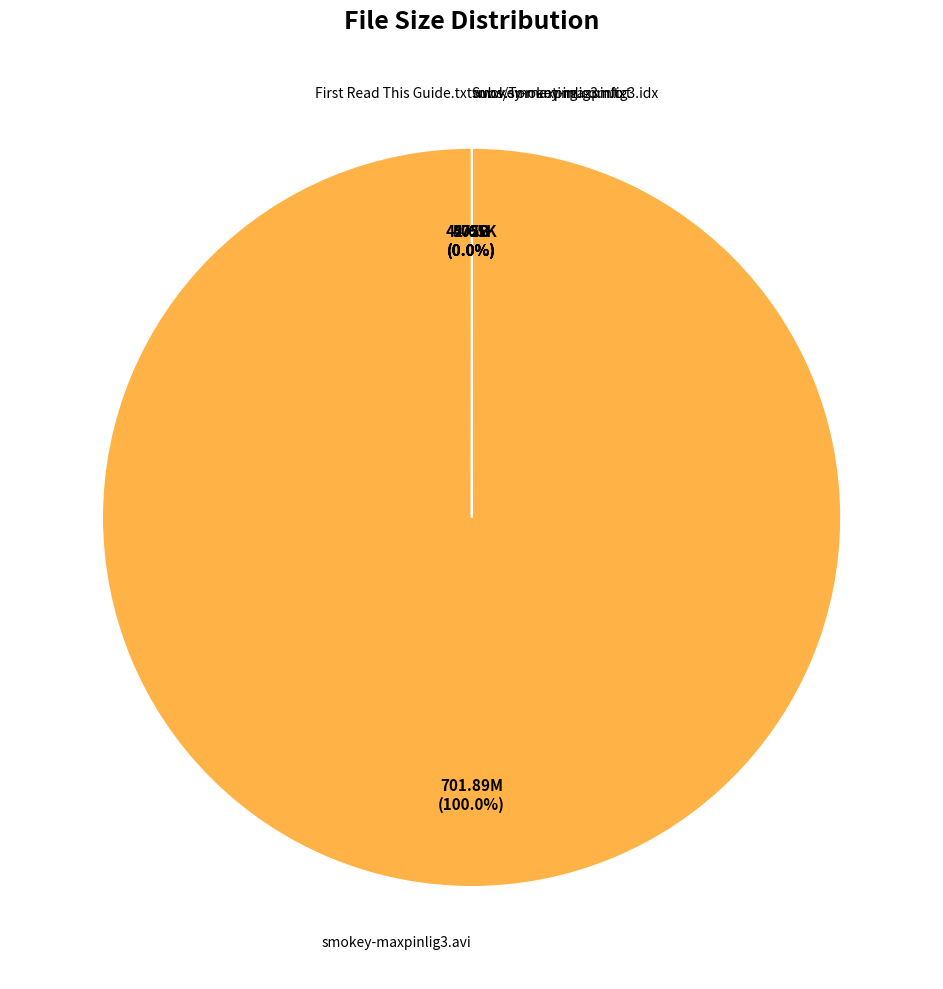

Which category has the biggest portion of the pie?

smokey-maxpinlig3.avi